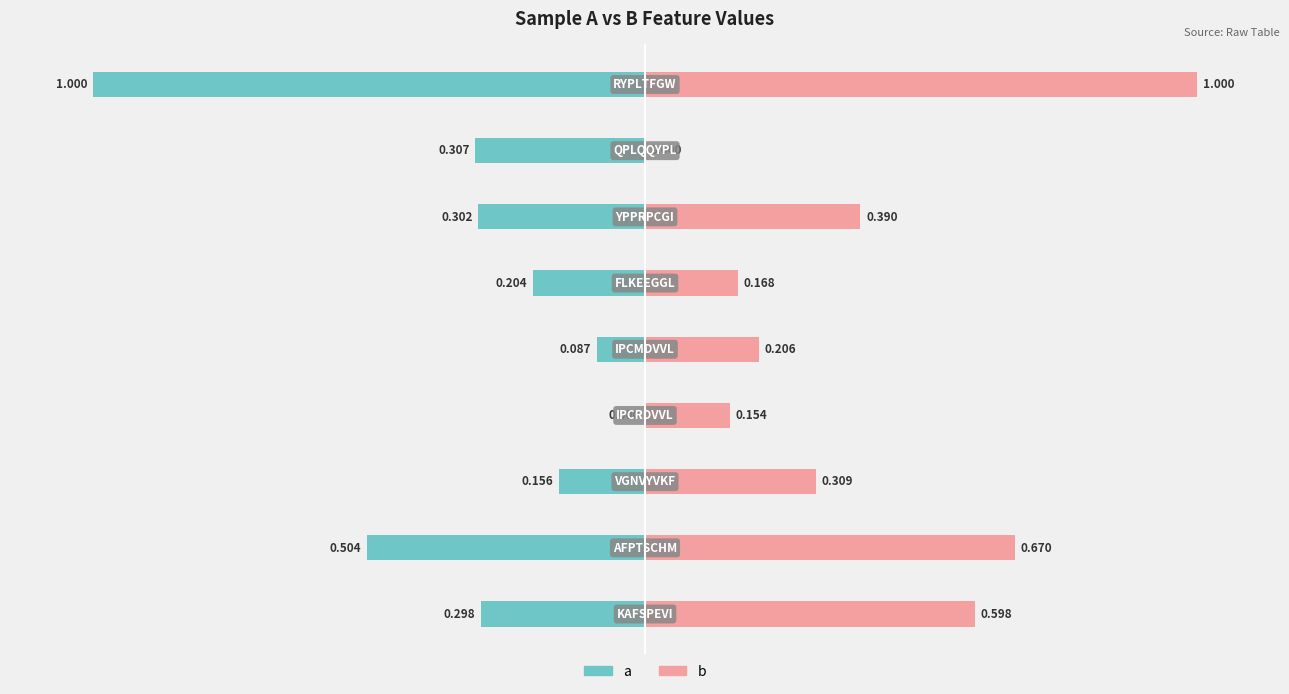

Reading left to right, transcribe all the data shown in this chart.

a: -0.3	-0.5	-0.2	0.0	-0.1	-0.2	-0.3	-0.3	-1.0
b: 0.6	0.7	0.3	0.2	0.2	0.2	0.4	0.0	1.0